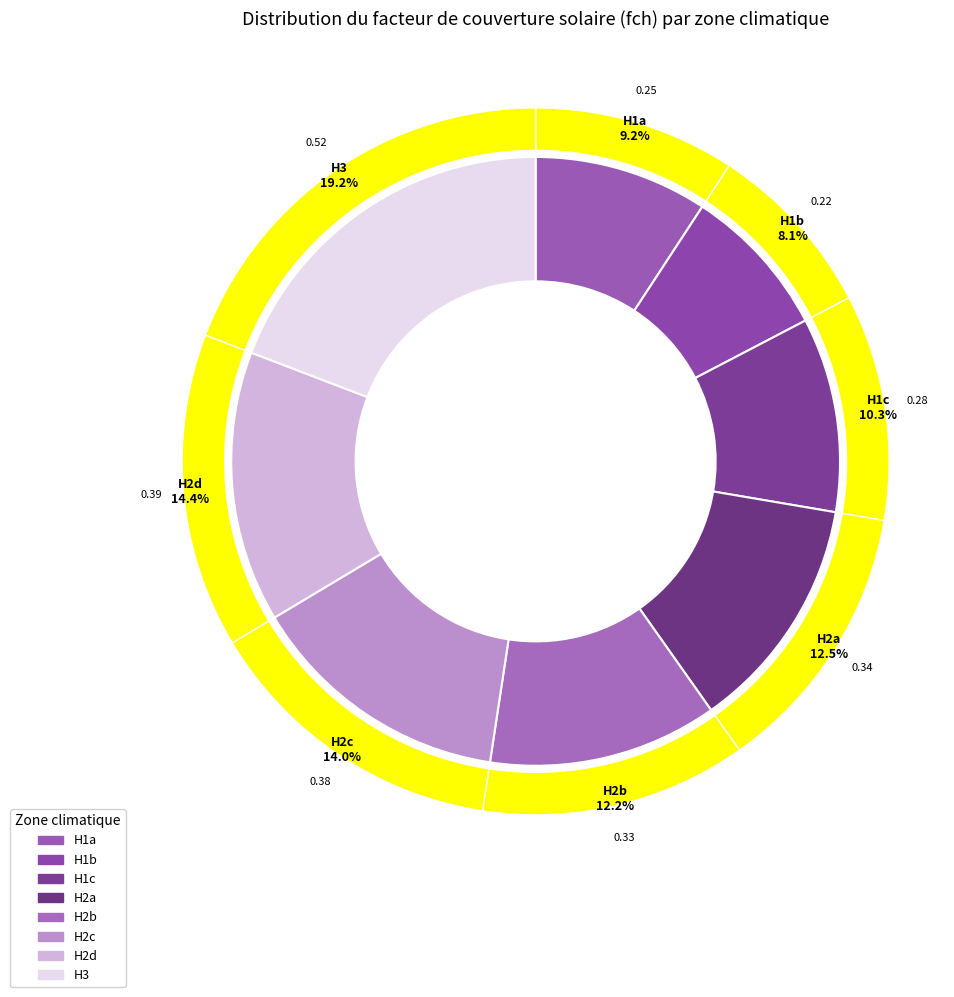

To the nearest percent, what portion does H2d represent?

14%